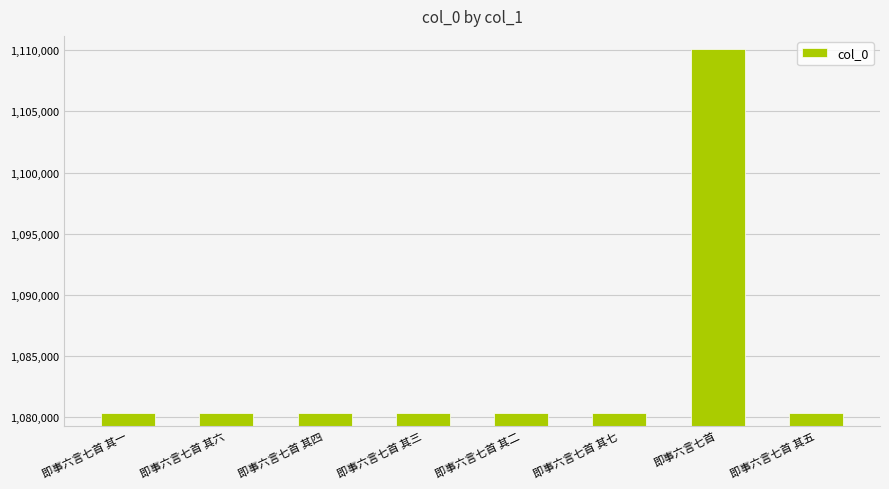

What is the ratio of the value at 即事六言七首 to the value at 即事六言七首 其五?

1.0